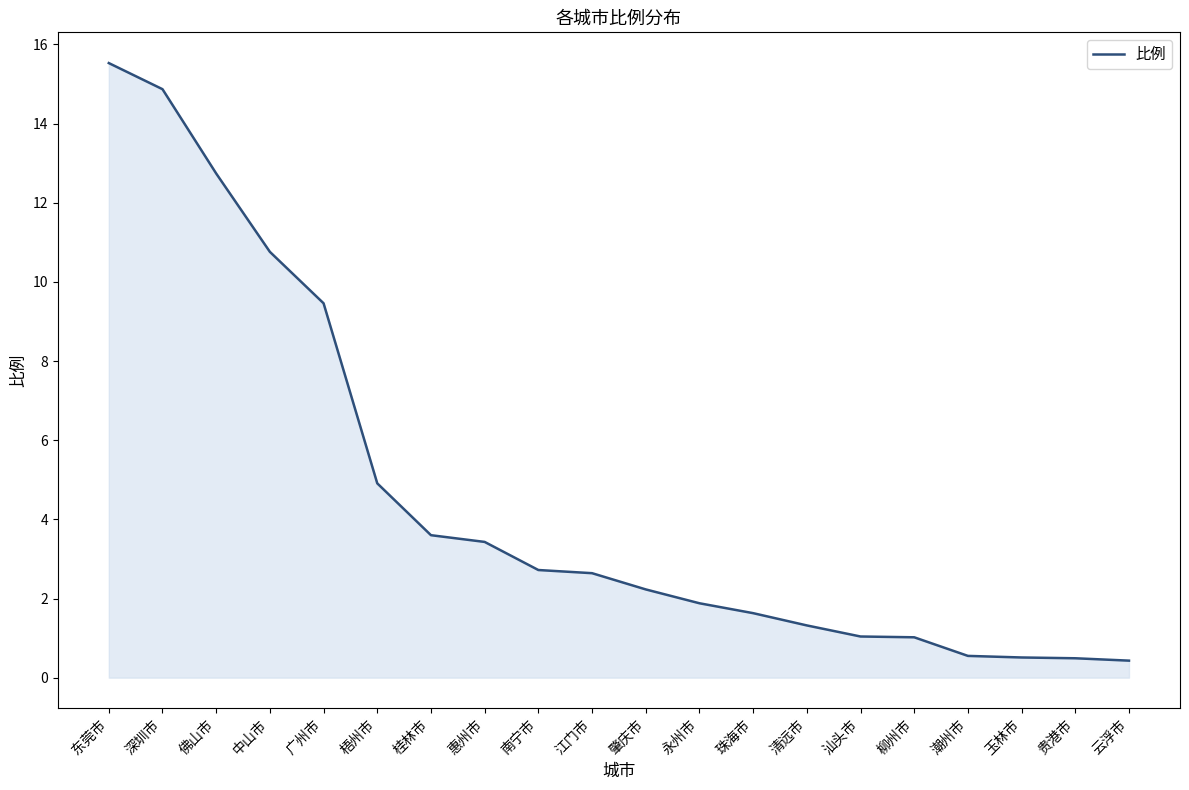

At which category does the chart reach its peak across all series?

东莞市